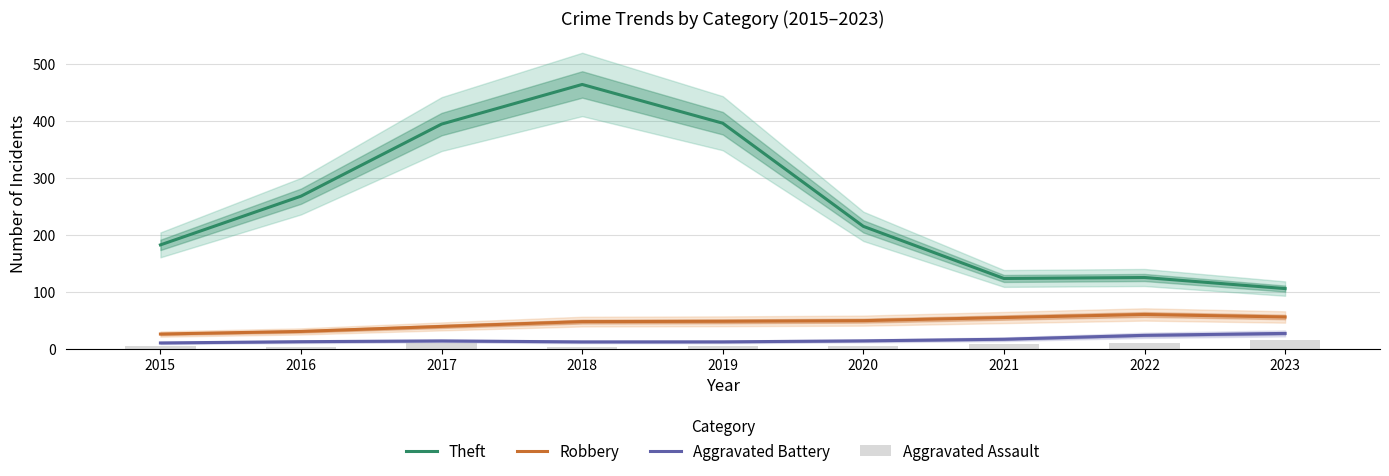

Rank the series at 2017 from lowest to highest value.

Aggravated Assault, Aggravated Battery, Robbery, Theft